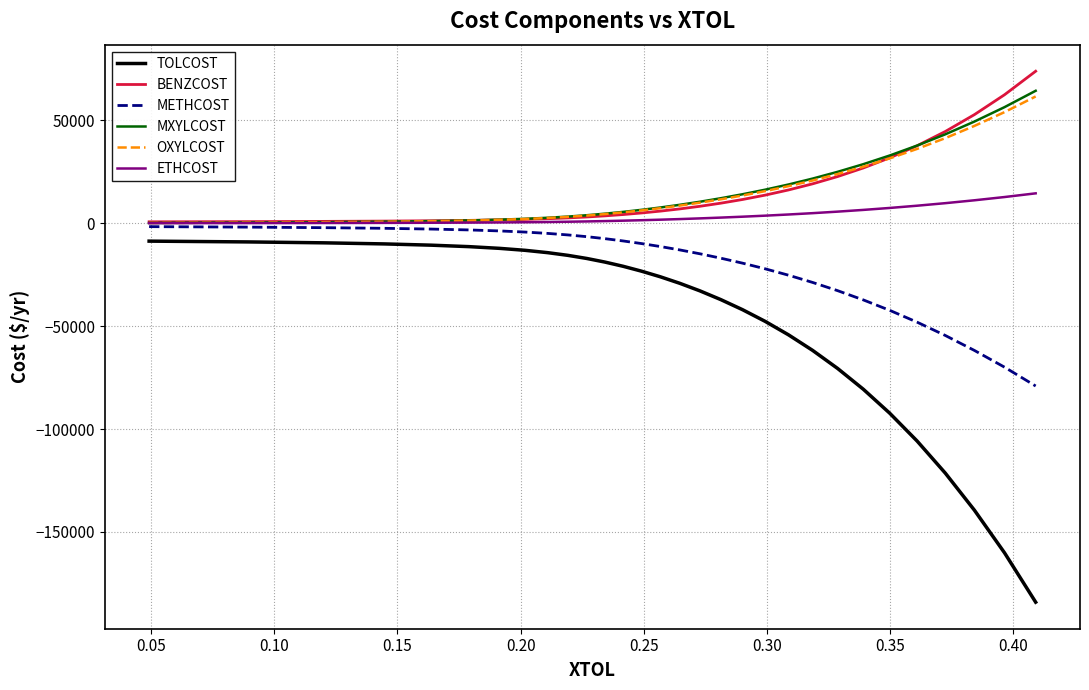

Which series has the widest spread of values?

TOLCOST